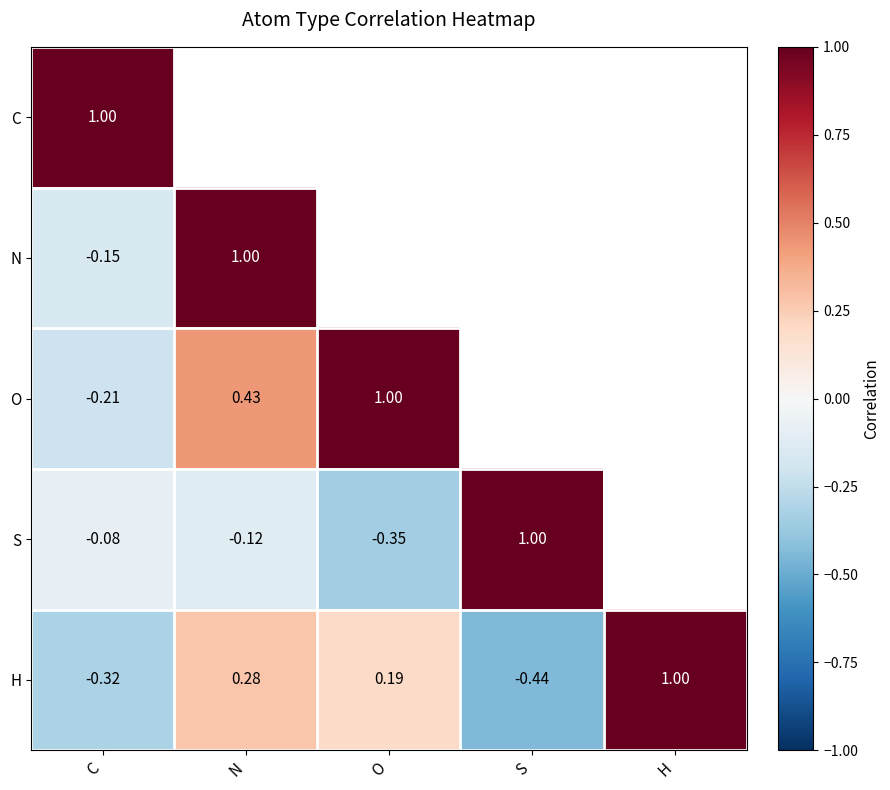

Where is H nearest to the value 0?

O